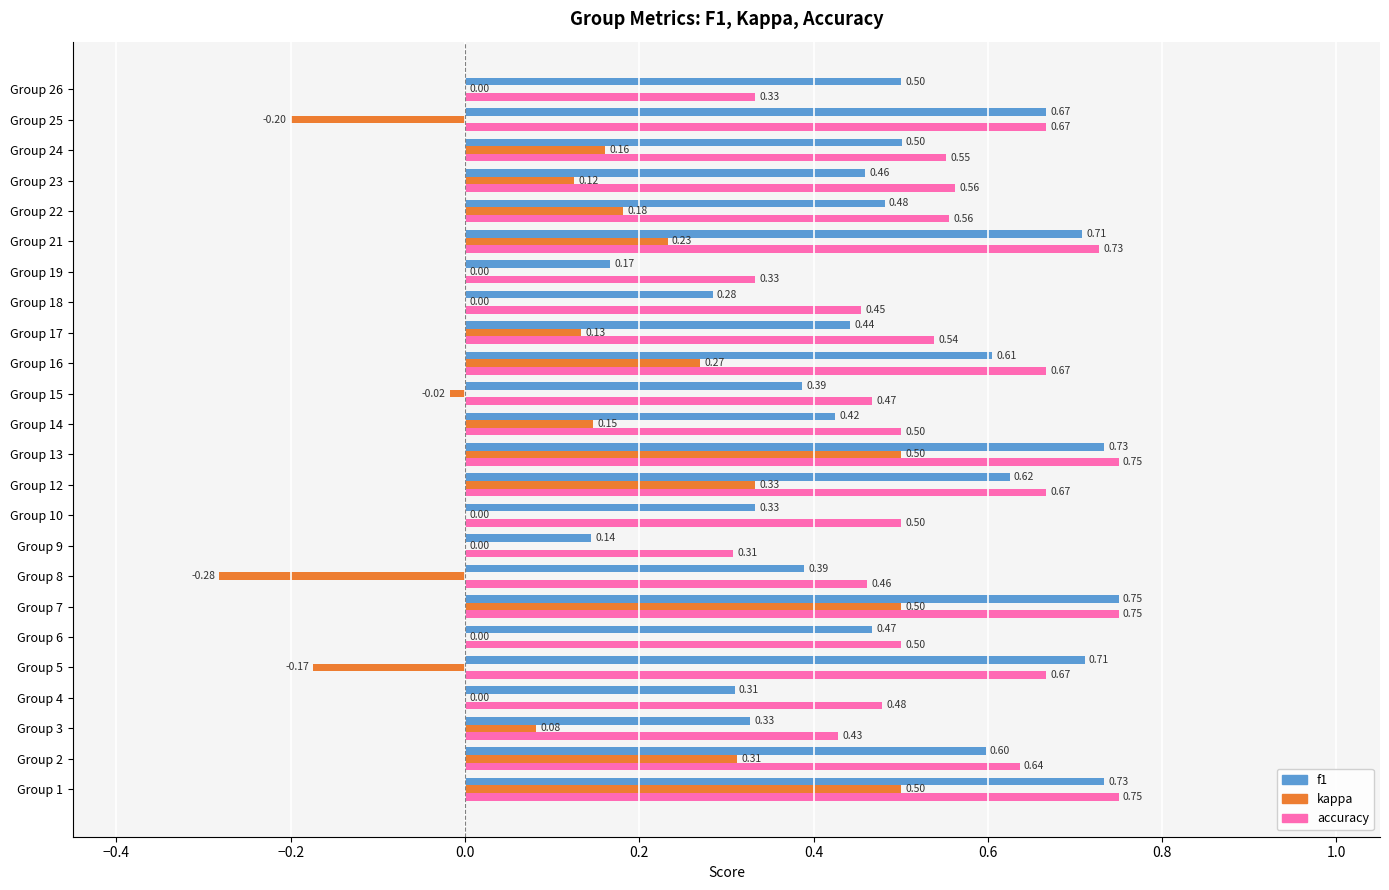

Which series has the largest range (max minus min)?

kappa